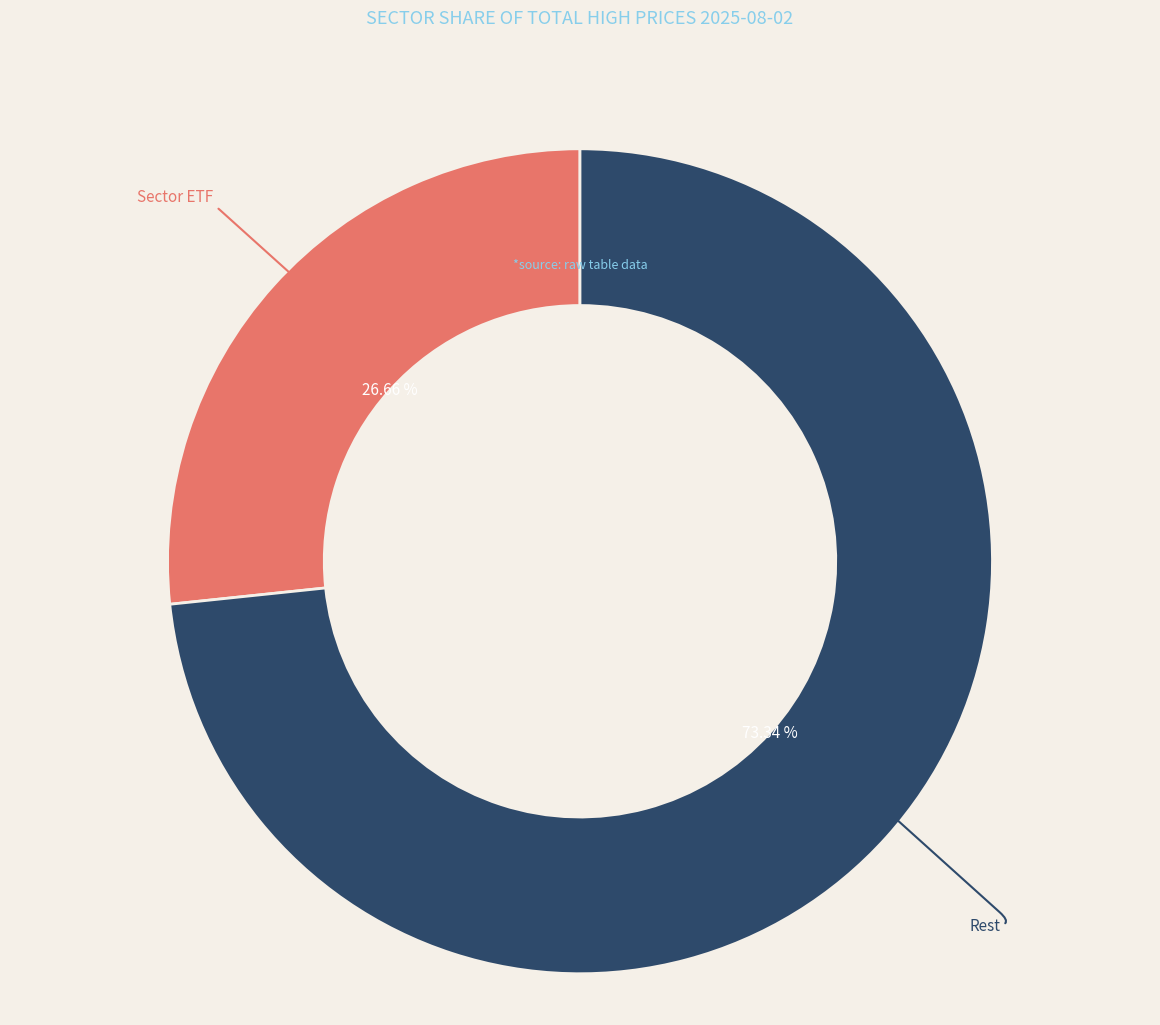

Is there a majority slice in this chart?

Yes